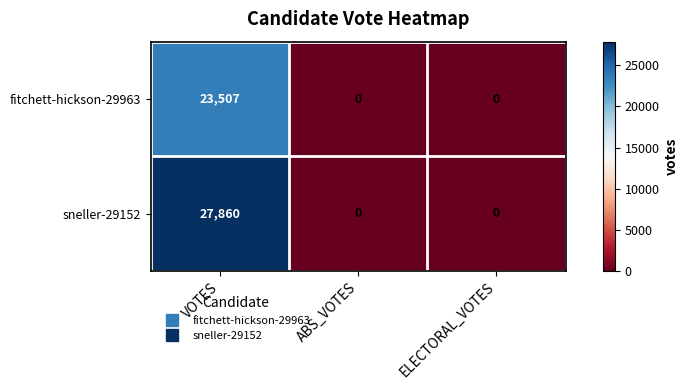

Is it true that fitchett-hickson-29963 equals 14893 at VOTES?

False